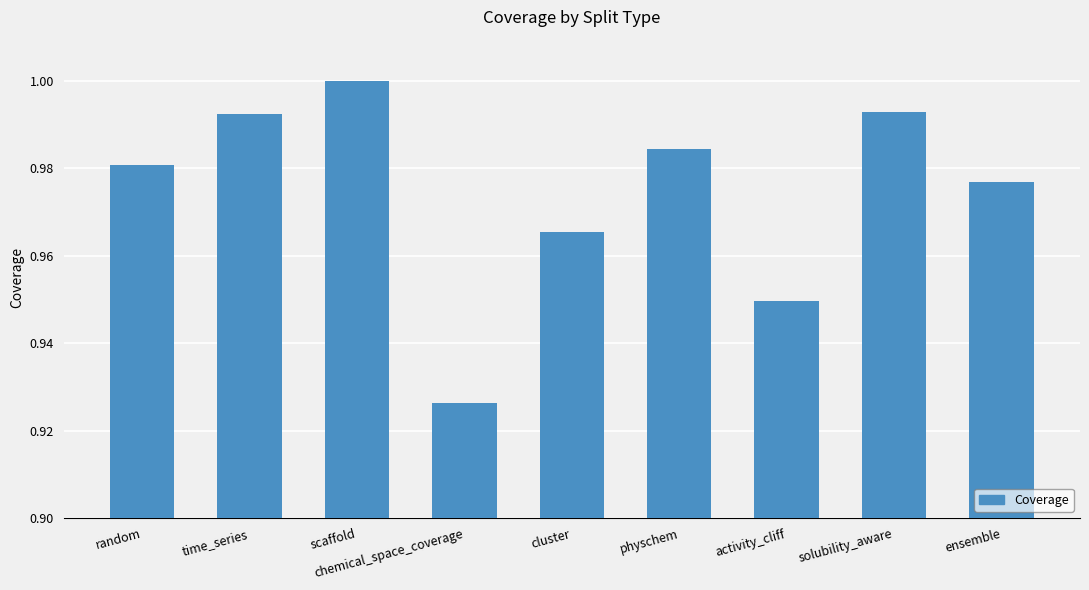

Is it true that the value at cluster is 1.0?

True